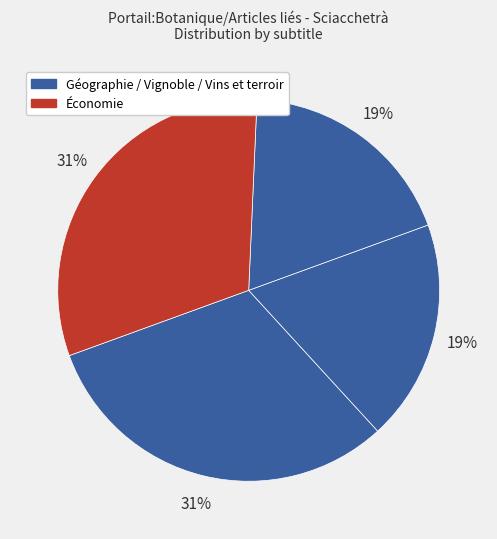

How many segments does this pie chart have?

4